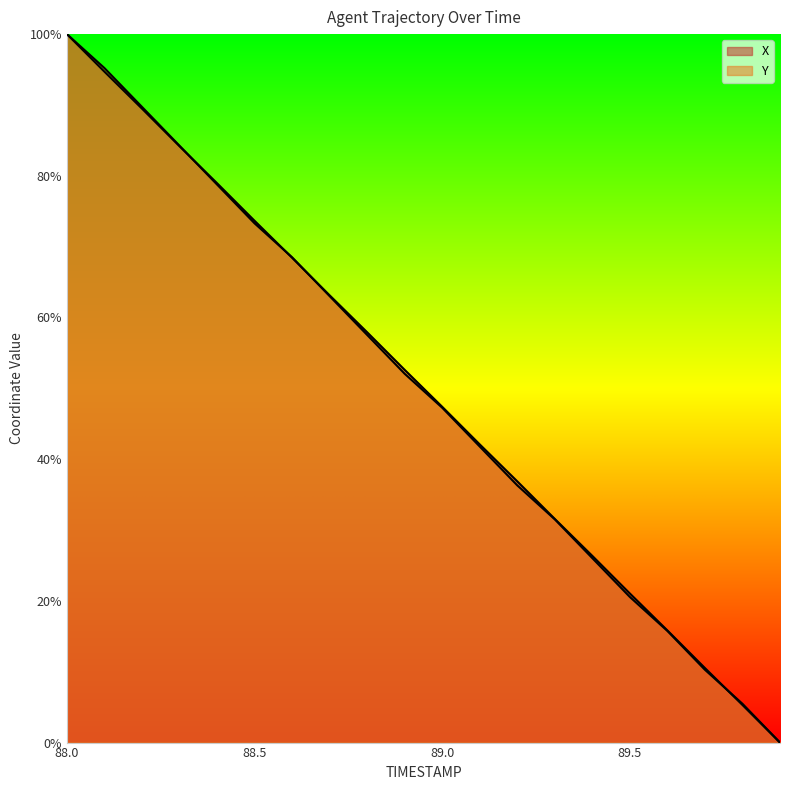

The X series shows 50.9 at 89.2. True or false?

False